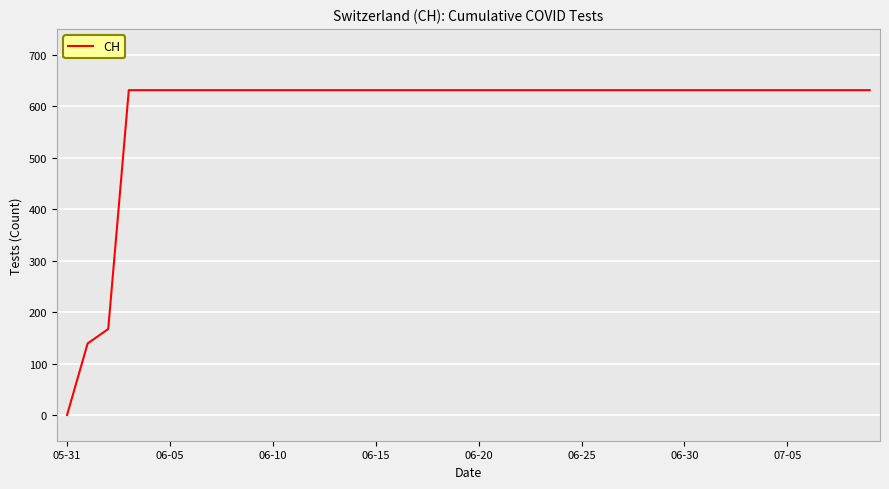

What is the difference between the maximum and minimum values?

631